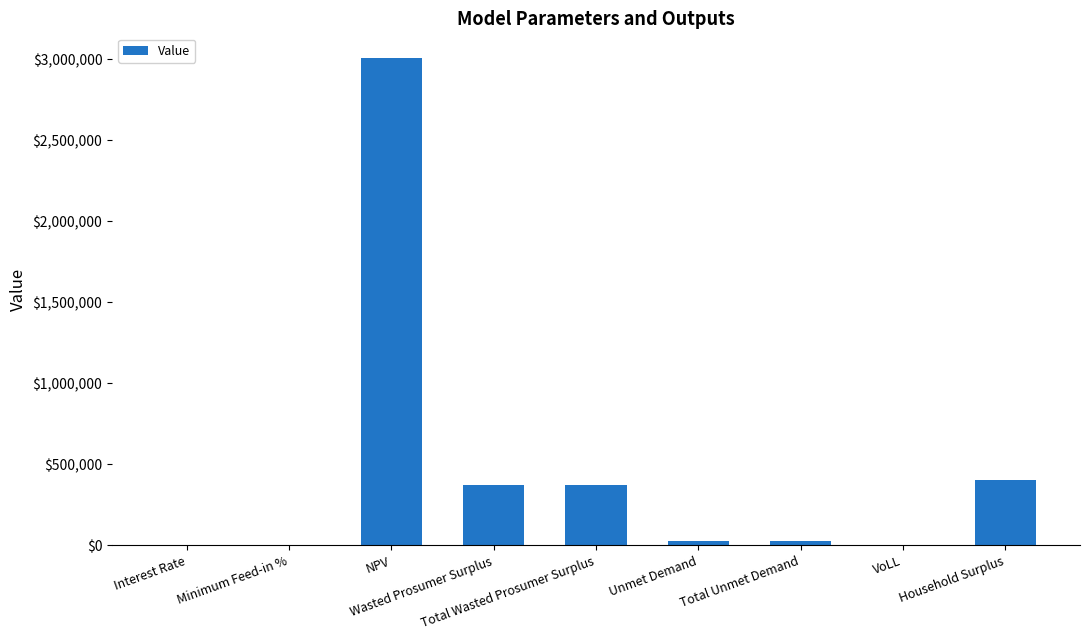

What is the sum of all values?

4223199.0